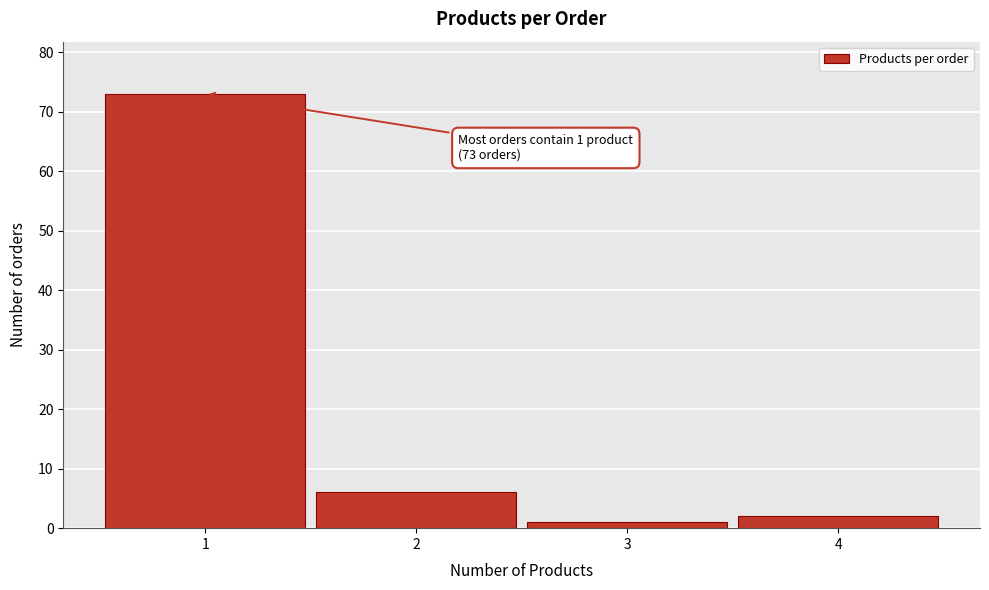

Which range on the x-axis has the tallest bar?

0.5 to 1.5